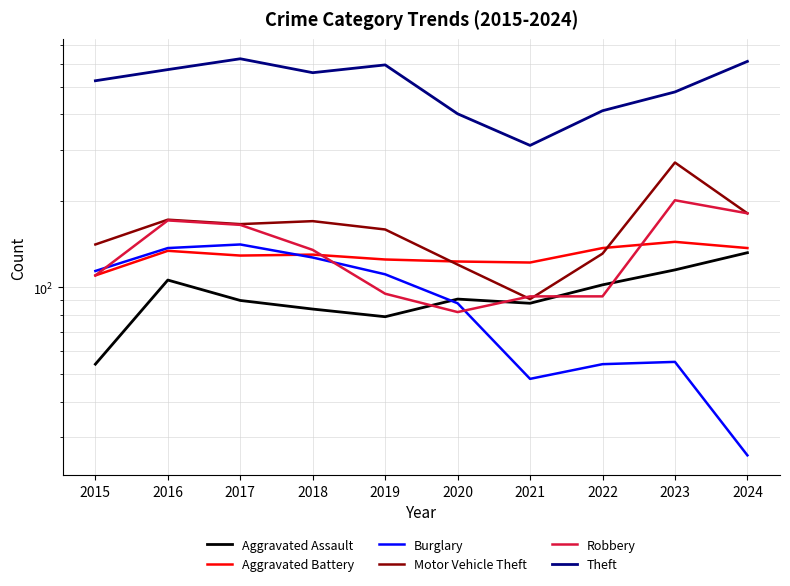

What is the total value across all series at 2015?

1053